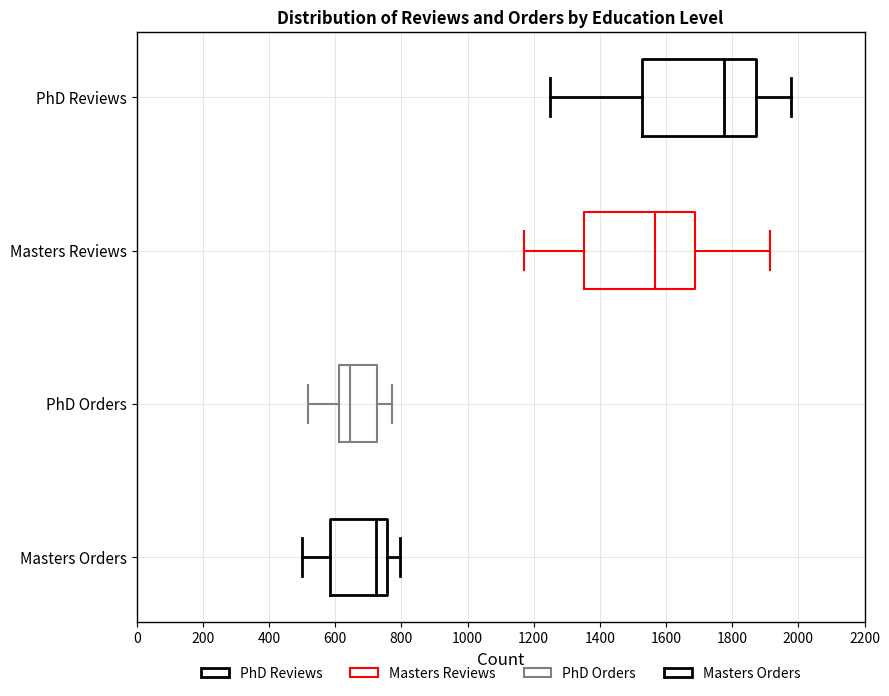

Where is the right edge of the box for Masters Reviews on the x-axis? The values are not printed on the chart, so give them approximately, as read against the axis.

1680